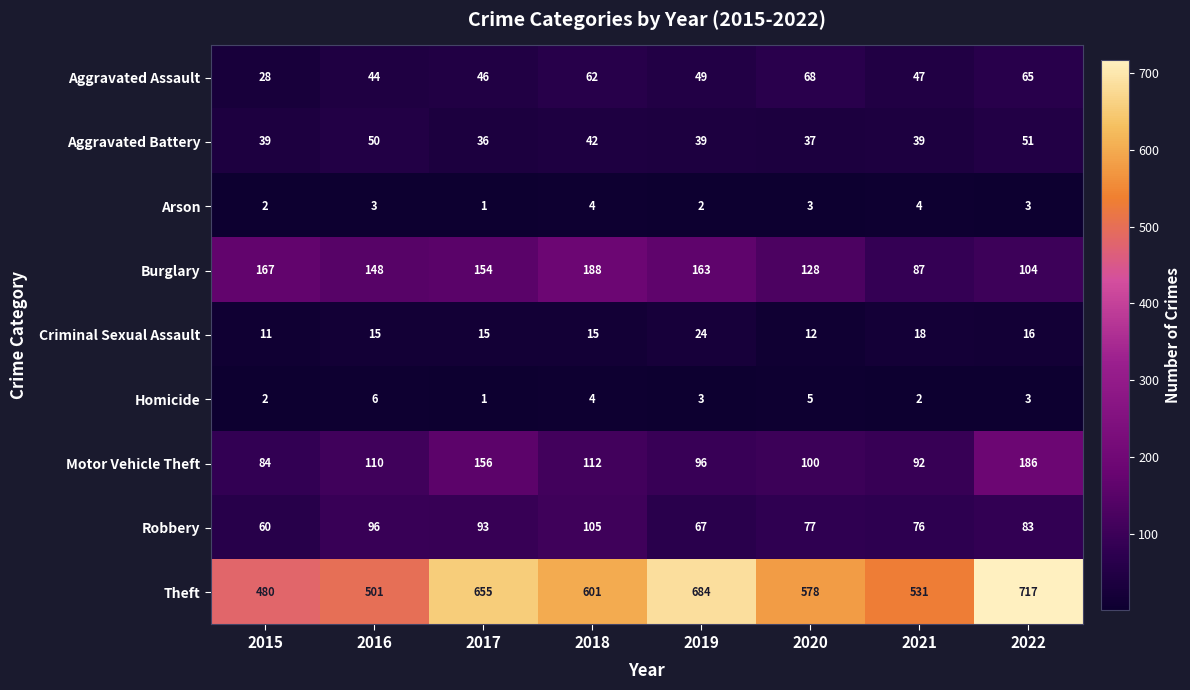

What is the spread (max minus min) of values at 2022?

714